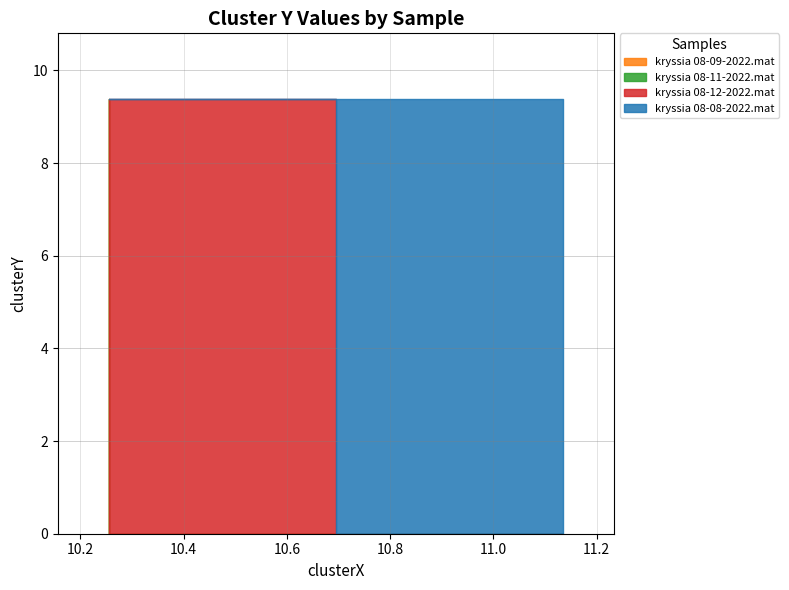

The chart shows a value of 2.2 at kryssia 08-12-2022.mat. True or false?

False